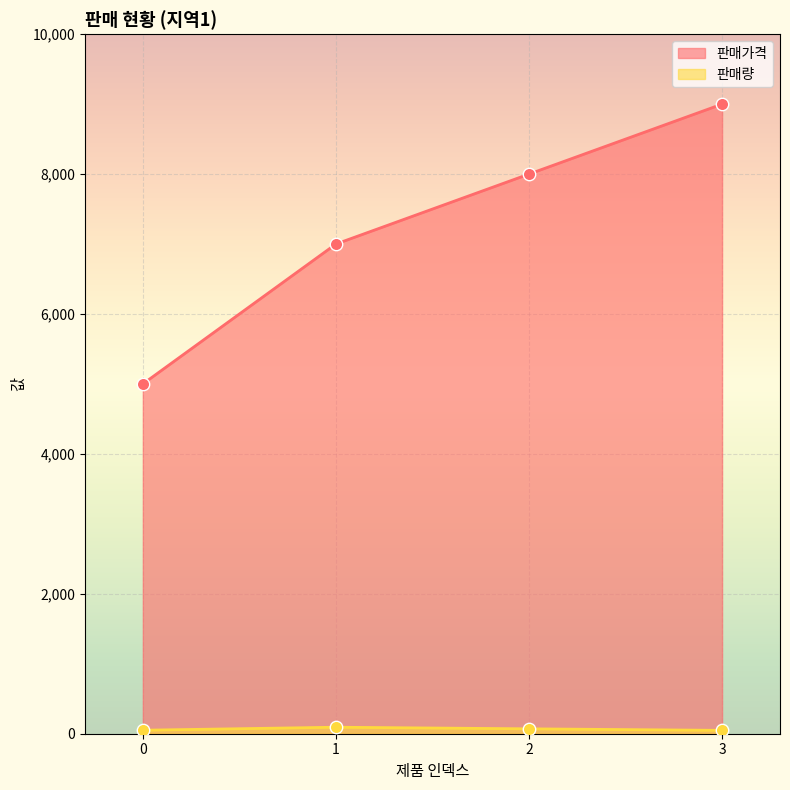

Which series has the widest spread of Y values?

판매가격